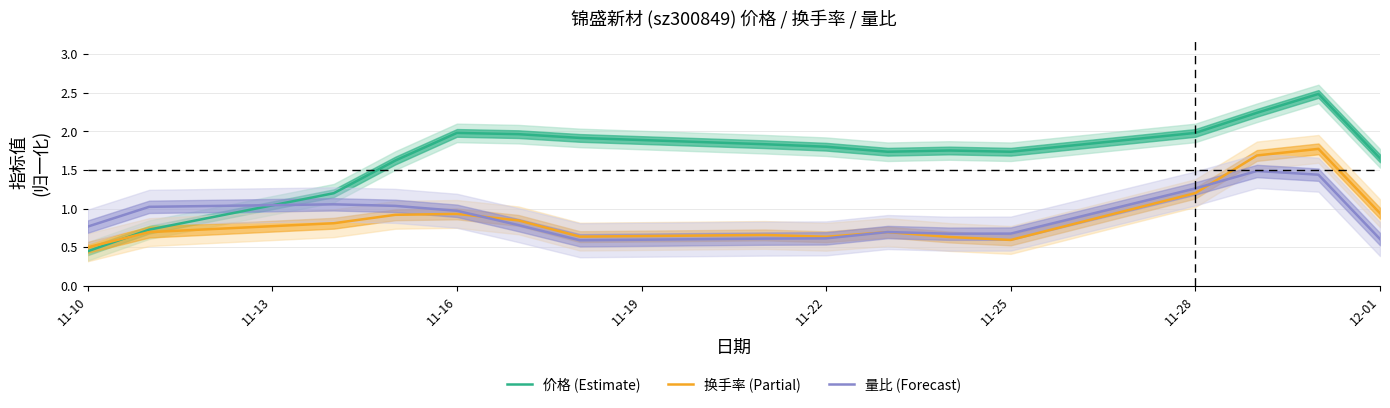

Is it true that 价格 (Estimate) equals 0.5 at 11-16?

False